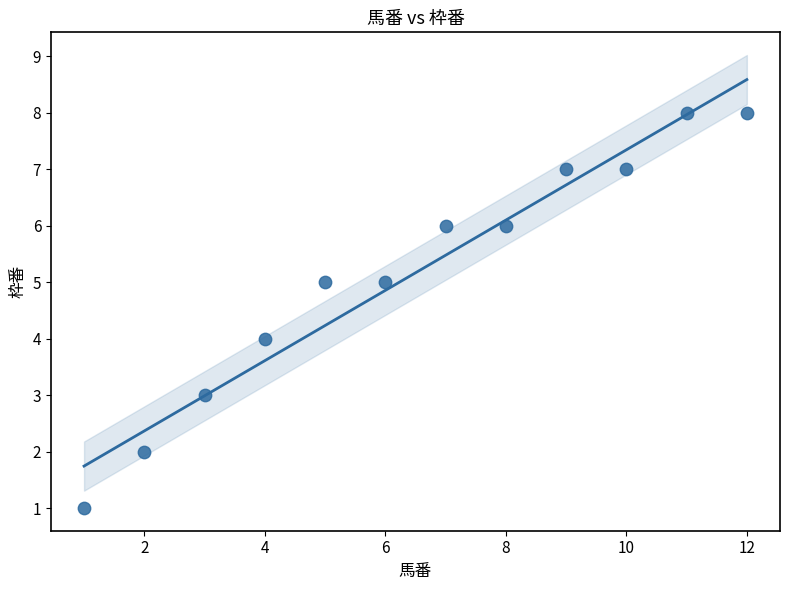

What is the range of Y values (max minus min)?

7